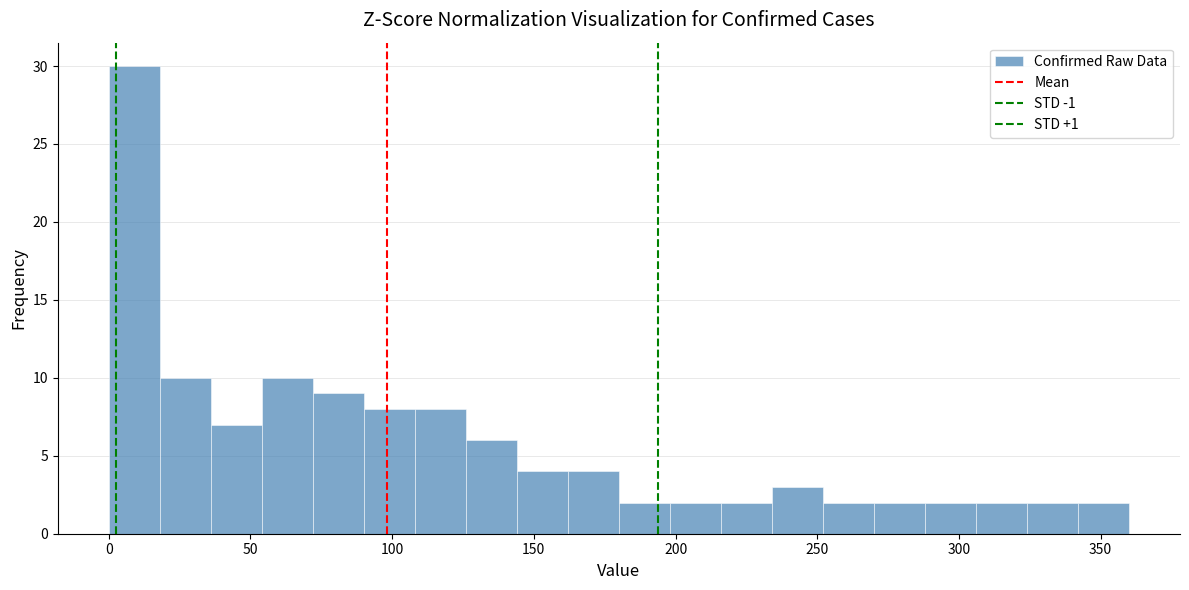

Around what value on the x-axis is the tallest bar? Give the approximate position of its centre, as read against the axis.

10